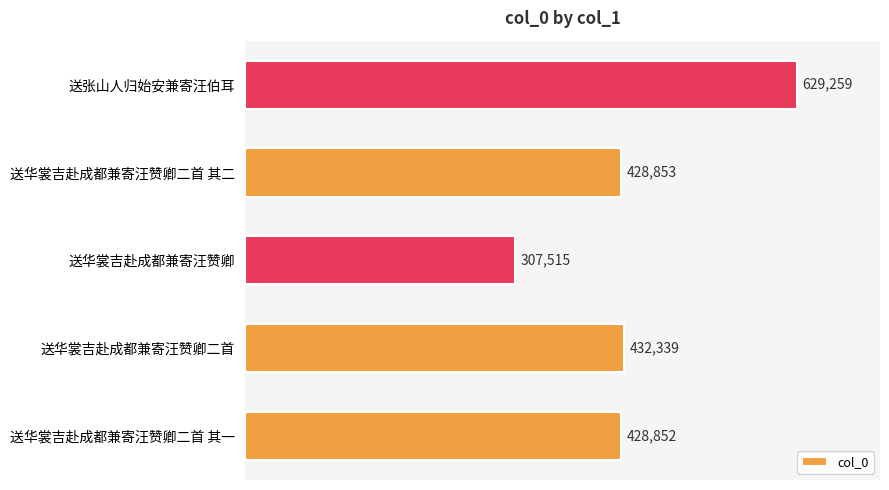

How many values are below 428853?

2